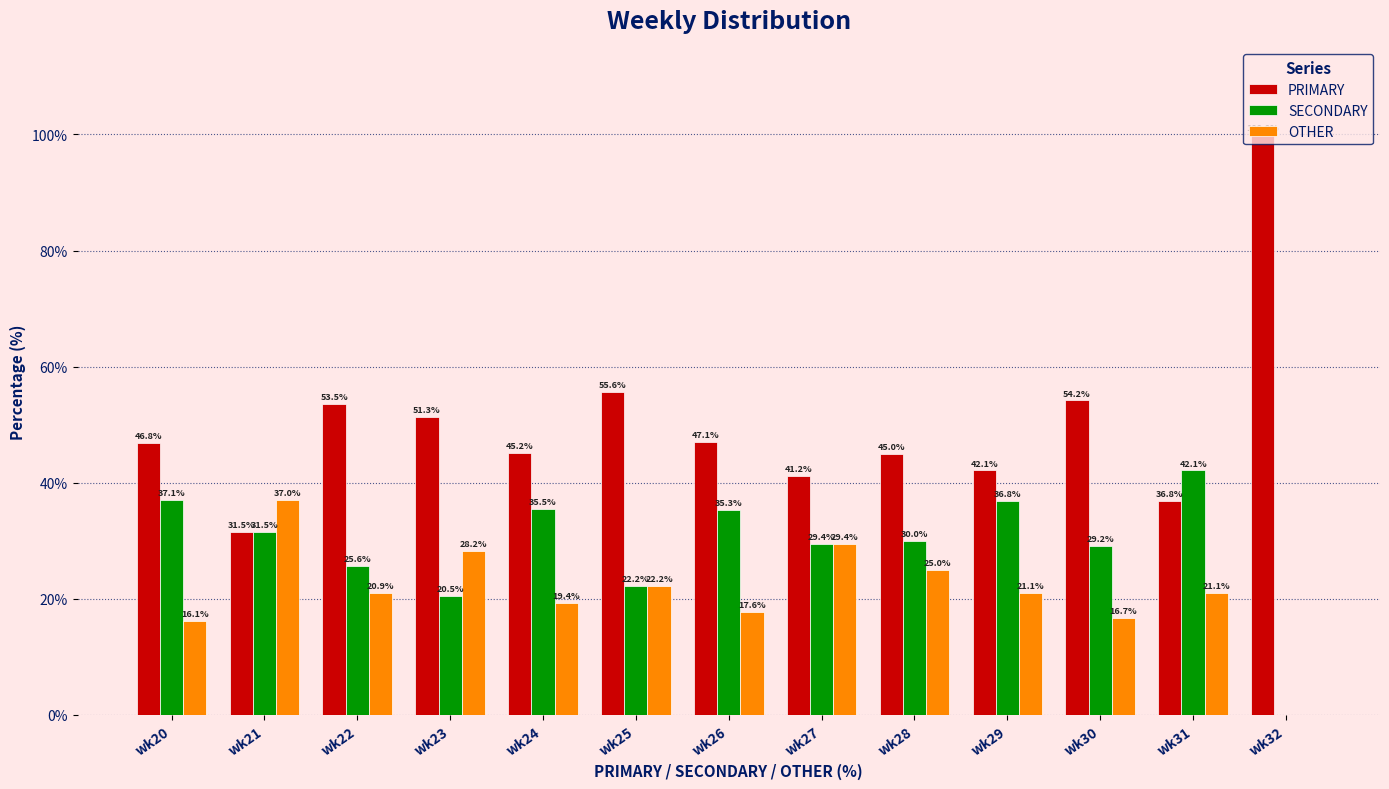

What is the total value across all series at wk31?

100.0